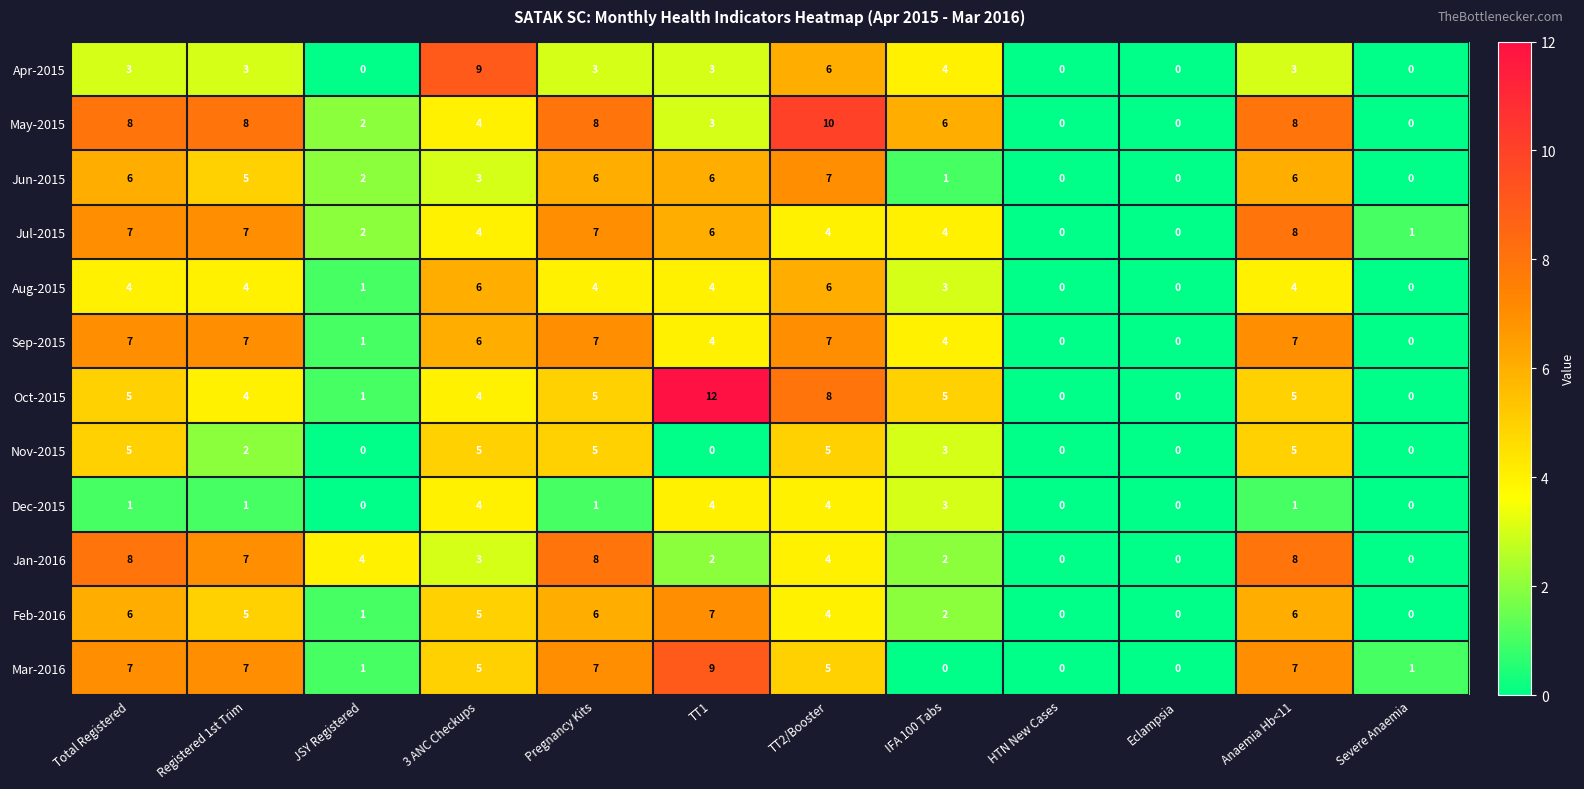

At which label does Nov-2015 first exceed 3?

Total Registered